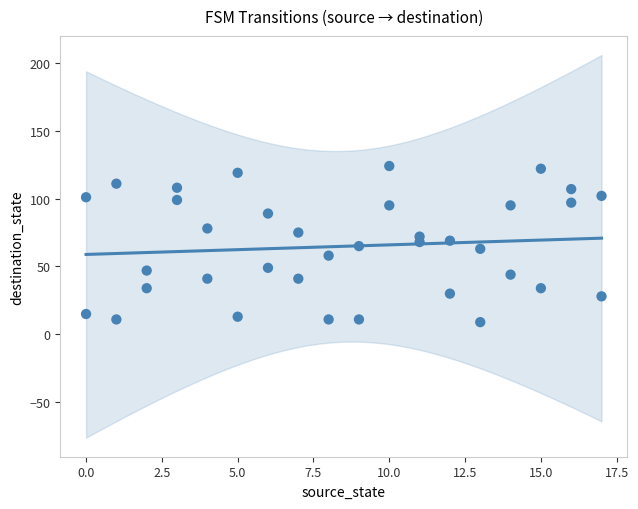

What is the range of X values (max minus min)?

17